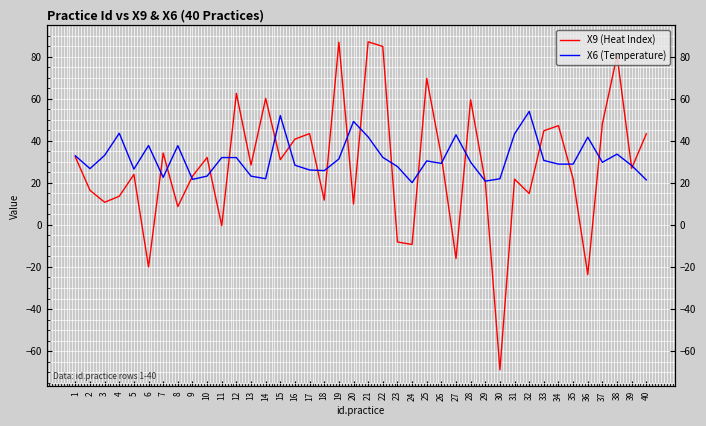

Reading left to right, what are all the values shown in this chart?

X9 (Heat Index): 1=32.3	2=16.5	3=10.8	4=13.6	5=24.0	6=-20.0	7=34.2	8=8.7	9=23.2	10=32.1	11=-0.4	12=62.6	13=28.5	14=60.2	15=31.1	16=40.8	17=43.5	18=11.8	19=86.9	20=9.9	21=87.1	22=84.9	23=-8.1	24=-9.3	25=69.7	26=32.8	27=-16.0	28=59.5	29=20.5	30=-68.9	31=21.8	32=14.9	33=44.8	34=47.2	35=21.9	36=-23.6	37=48.2	38=80.6	39=27.0	40=43.3
X6 (Temperature): 1=32.9	2=26.8	3=33.1	4=43.6	5=26.5	6=37.8	7=22.7	8=37.7	9=21.7	10=23.2	11=32.0	12=32.0	13=23.2	14=22.0	15=52.0	16=28.4	17=26.1	18=25.8	19=31.4	20=49.2	21=41.9	22=32.1	23=27.8	24=20.1	25=30.5	26=29.3	27=42.9	28=29.9	29=20.8	30=22.0	31=43.3	32=54.0	33=30.7	34=28.9	35=28.9	36=41.8	37=29.8	38=33.7	39=28.3	40=21.4